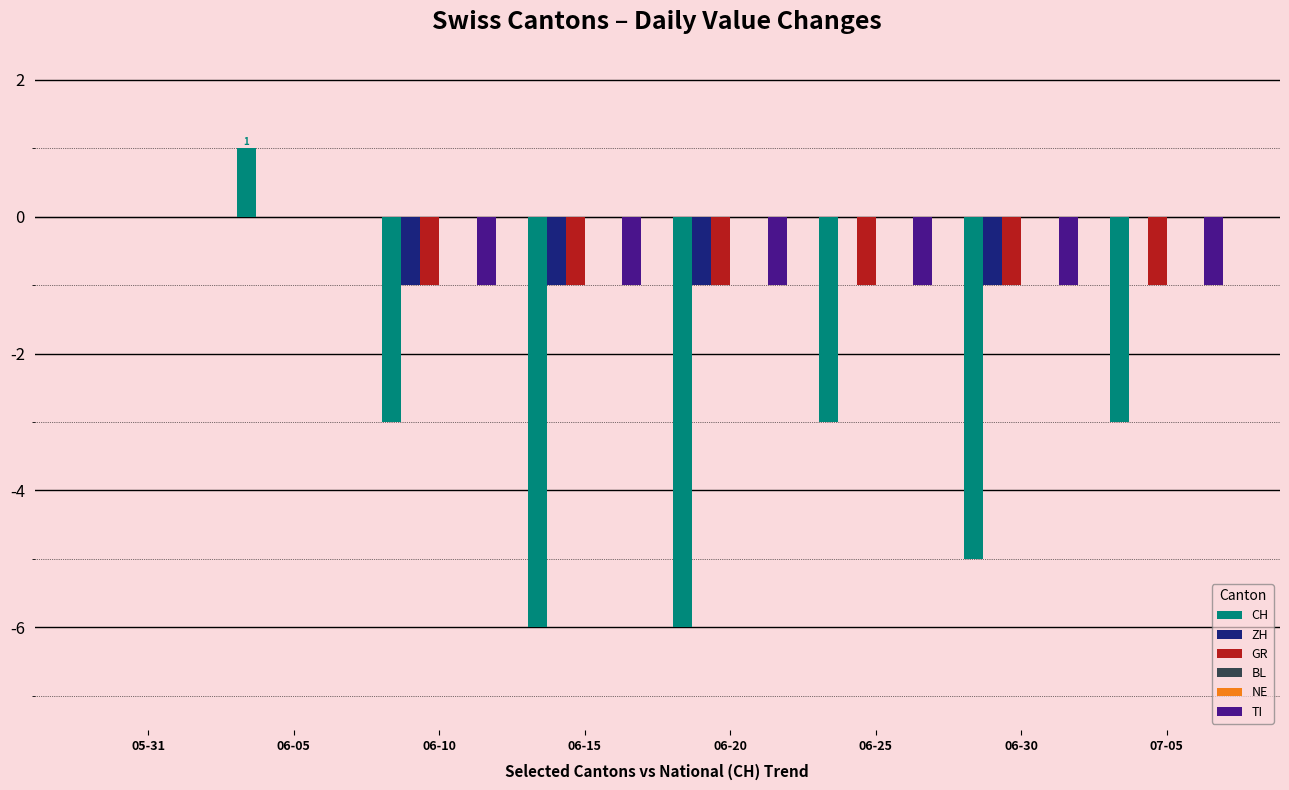

Which label corresponds to the largest value in the chart?

06-05